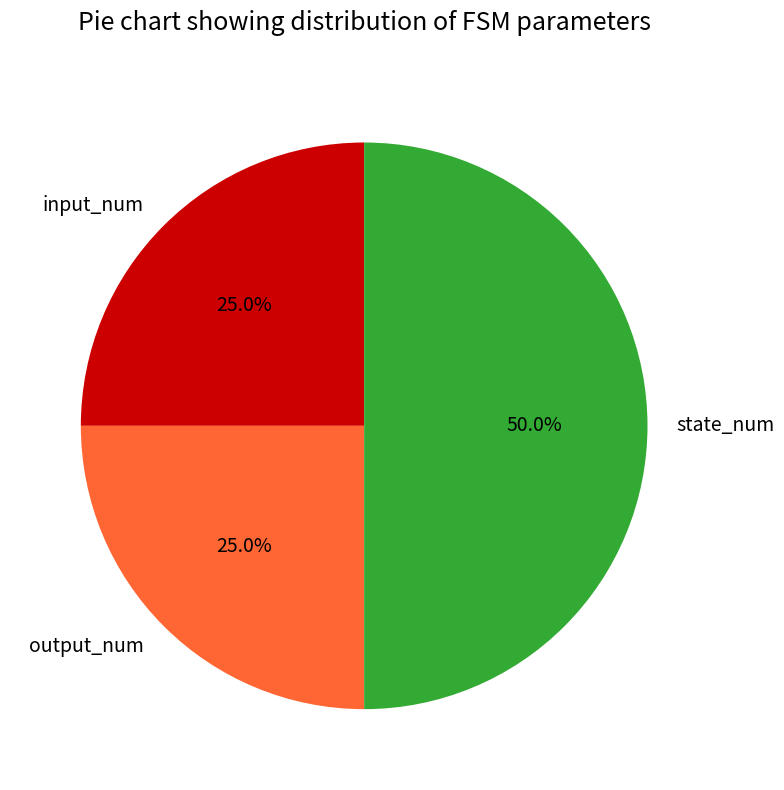

Is input_num the majority of the pie?

No